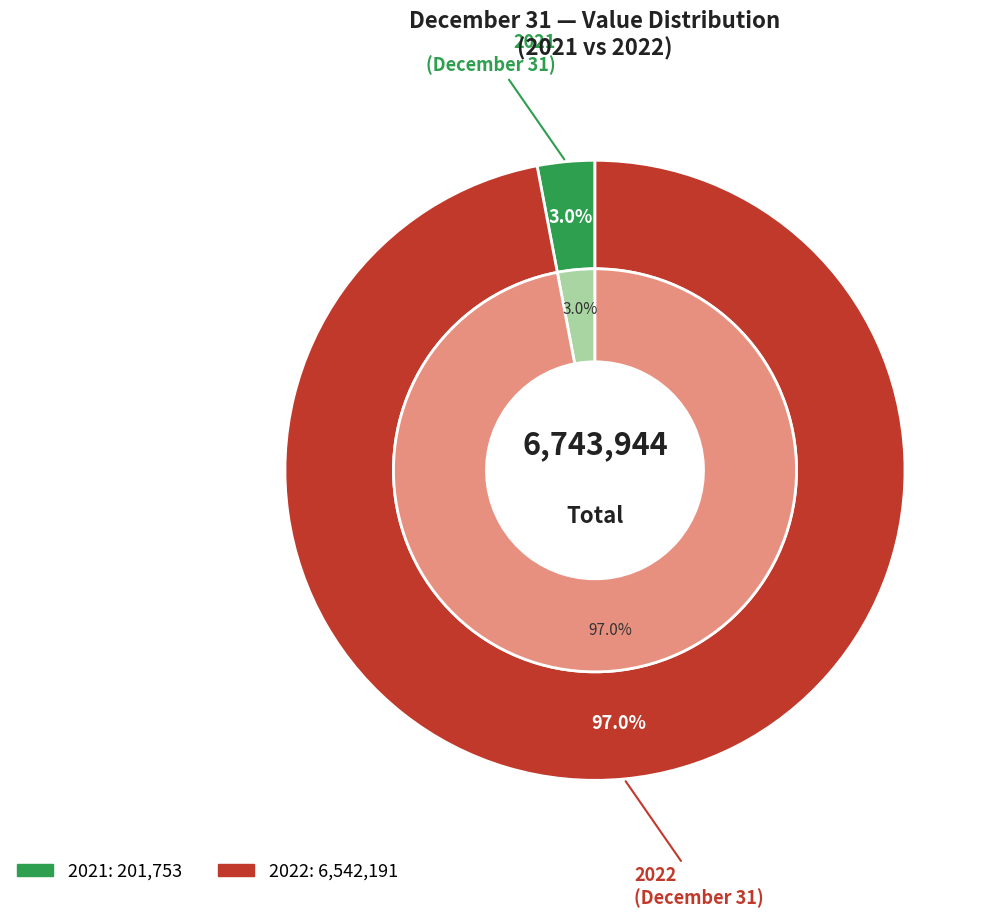

Is there a majority slice in this chart?

No